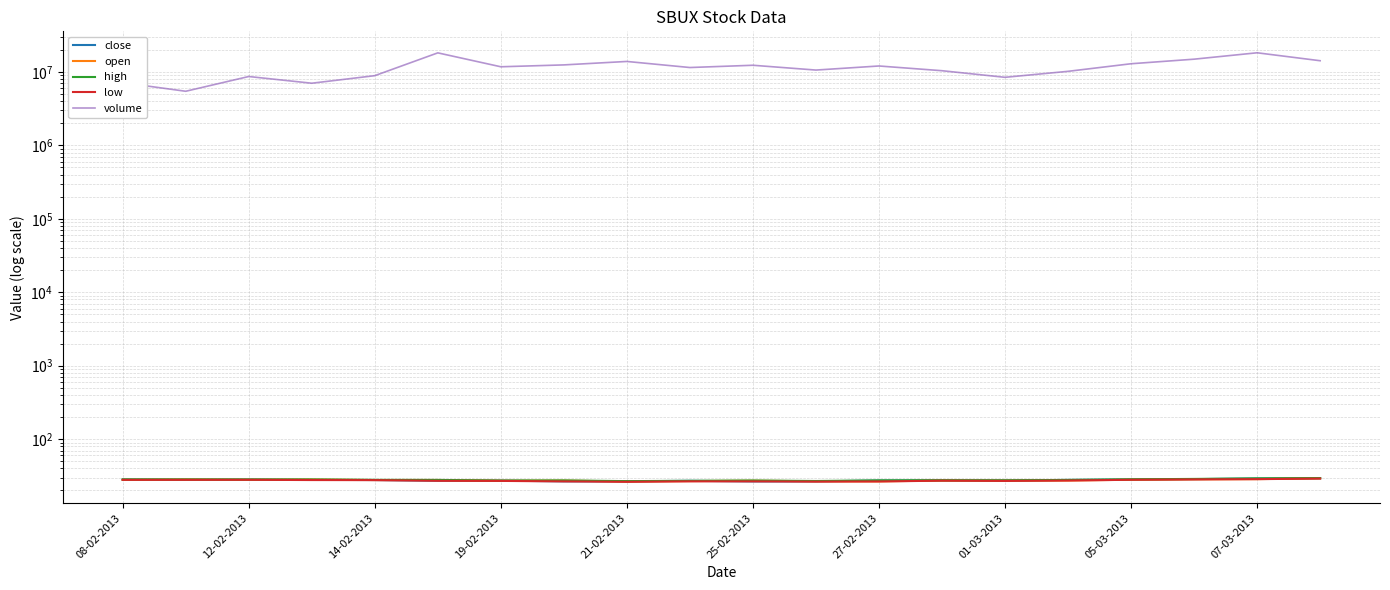

In low, how many points are higher than both neighbors (excluding endpoints)?

3